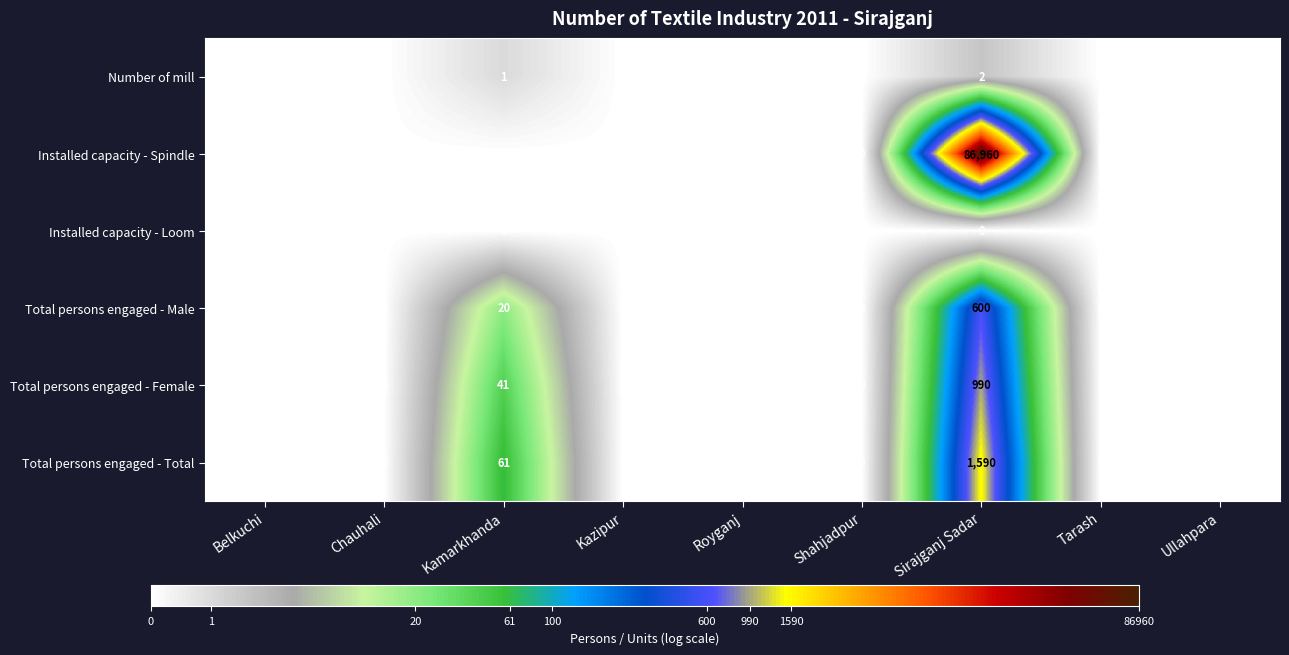

At how many categories does at least one series exceed 9?

2